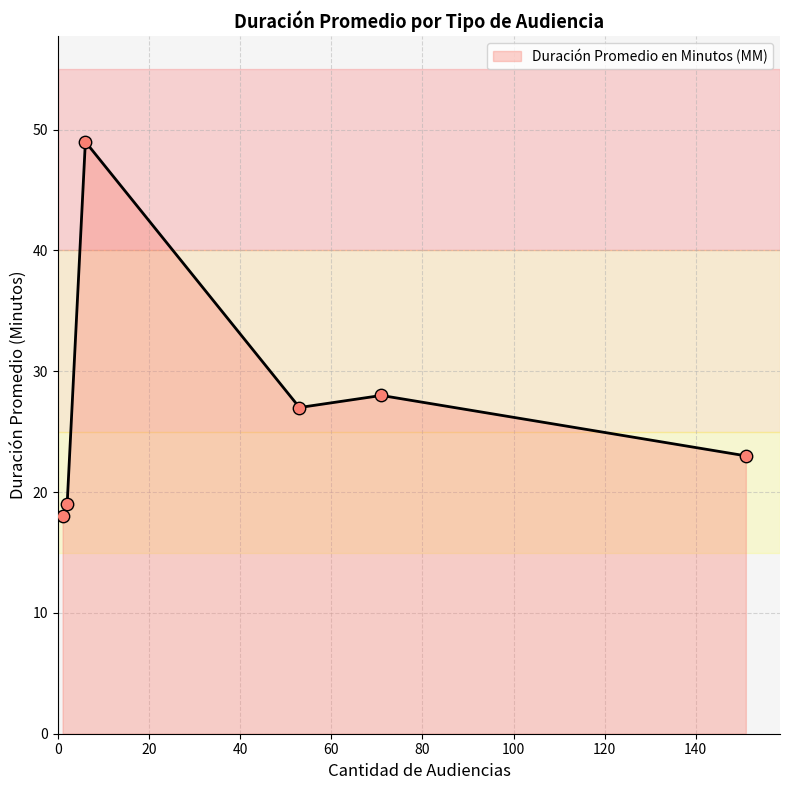

What is the difference between the second highest and minimum values?

10